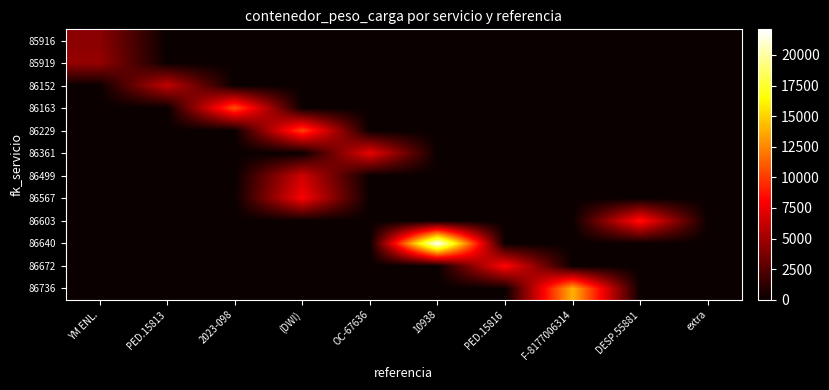

Which series changed the most between YM ENL. and 10938?

86640